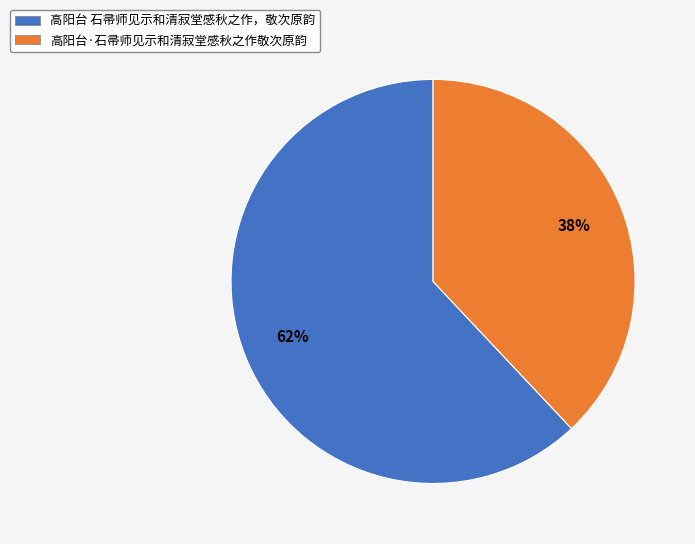

To the nearest percent, what is the average slice percentage?

50%